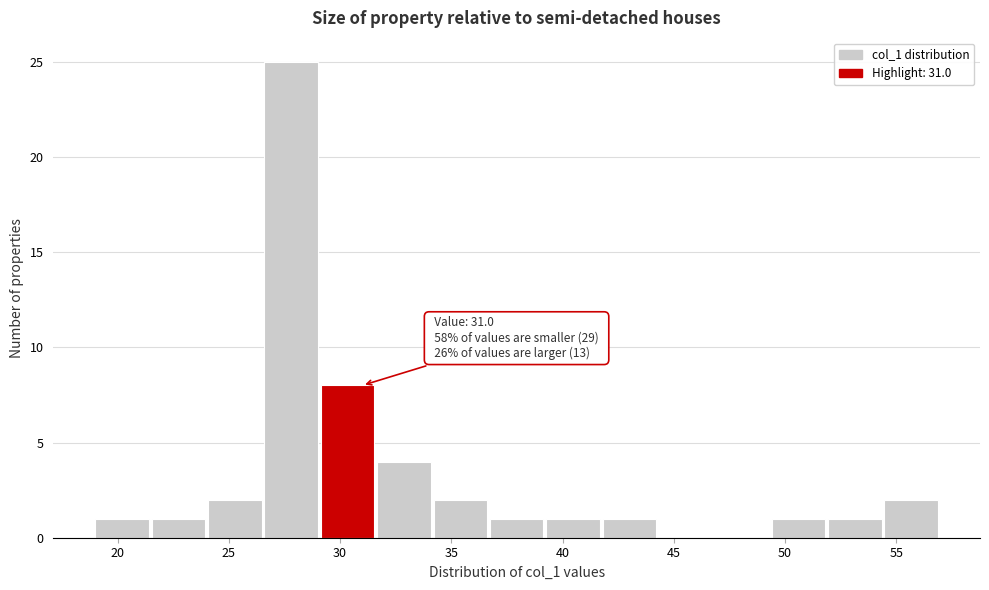

Which range on the x-axis has the tallest bar?

26.5 to 29.0